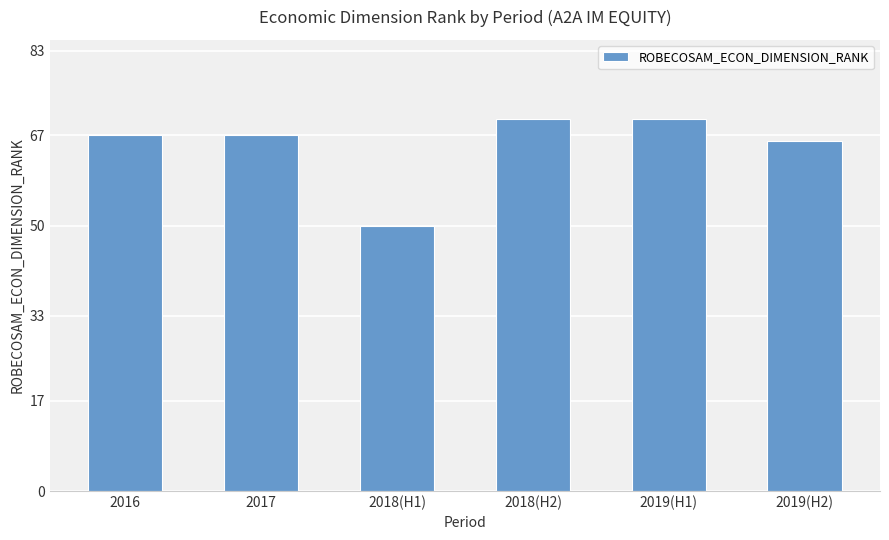

What is the value of the 3rd bar from the left?

50